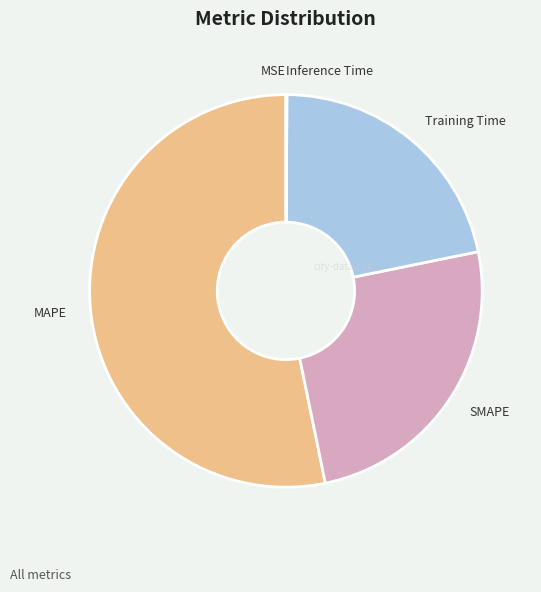

Which category has the biggest portion of the pie?

MAPE